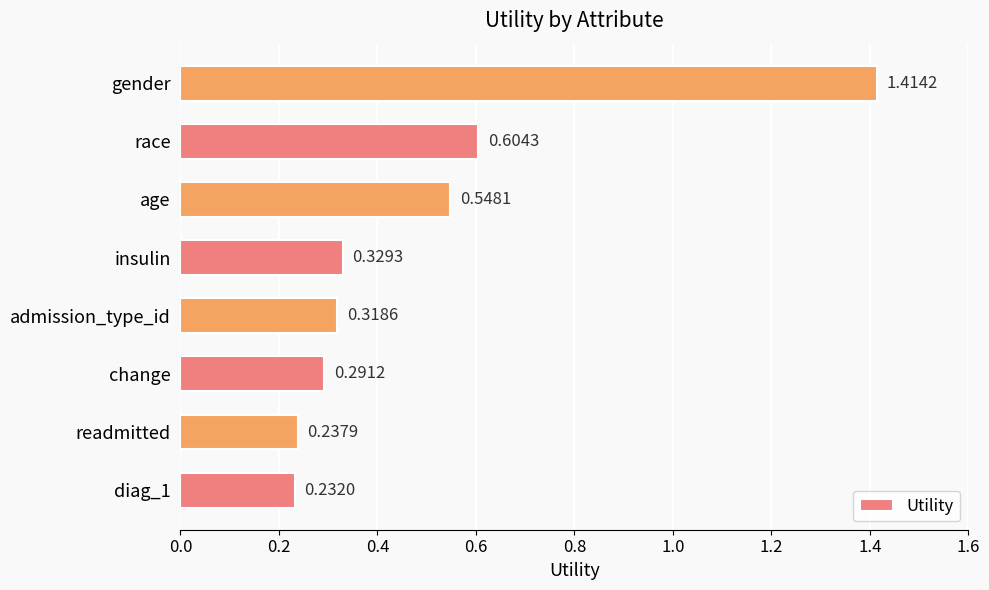

What is the sum of all values?

4.0